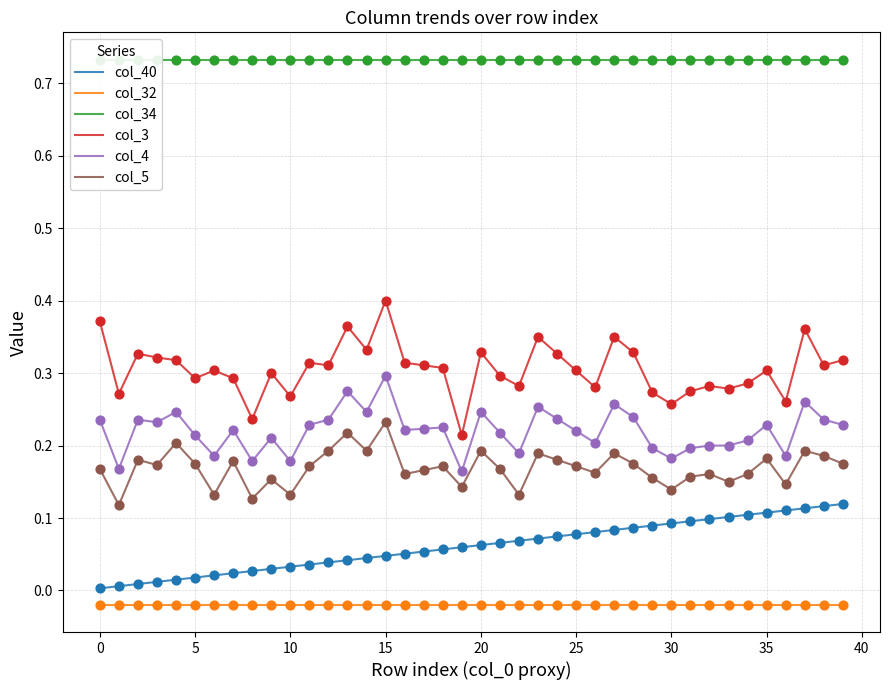

At which category is the sum across all series the highest?

15